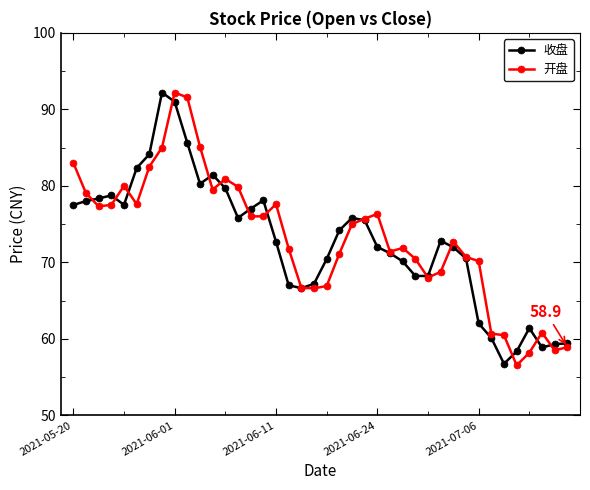

At how many categories does at least one series exceed 65?

33